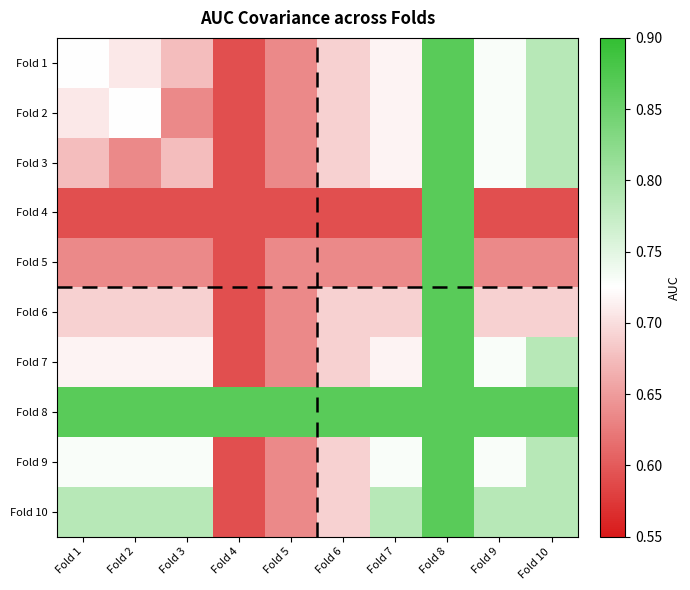

Reading left to right, list all the values displayed in this chart.

Fold 1: Fold 1=0.7	Fold 2=0.7	Fold 3=0.7	Fold 4=0.6	Fold 5=0.6	Fold 6=0.7	Fold 7=0.7	Fold 8=0.9	Fold 9=0.7	Fold 10=0.8
Fold 2: Fold 1=0.7	Fold 2=0.7	Fold 3=0.6	Fold 4=0.6	Fold 5=0.6	Fold 6=0.7	Fold 7=0.7	Fold 8=0.9	Fold 9=0.7	Fold 10=0.8
Fold 3: Fold 1=0.7	Fold 2=0.6	Fold 3=0.7	Fold 4=0.6	Fold 5=0.6	Fold 6=0.7	Fold 7=0.7	Fold 8=0.9	Fold 9=0.7	Fold 10=0.8
Fold 4: Fold 1=0.6	Fold 2=0.6	Fold 3=0.6	Fold 4=0.6	Fold 5=0.6	Fold 6=0.6	Fold 7=0.6	Fold 8=0.9	Fold 9=0.6	Fold 10=0.6
Fold 5: Fold 1=0.6	Fold 2=0.6	Fold 3=0.6	Fold 4=0.6	Fold 5=0.6	Fold 6=0.6	Fold 7=0.6	Fold 8=0.9	Fold 9=0.6	Fold 10=0.6
Fold 6: Fold 1=0.7	Fold 2=0.7	Fold 3=0.7	Fold 4=0.6	Fold 5=0.6	Fold 6=0.7	Fold 7=0.7	Fold 8=0.9	Fold 9=0.7	Fold 10=0.7
Fold 7: Fold 1=0.7	Fold 2=0.7	Fold 3=0.7	Fold 4=0.6	Fold 5=0.6	Fold 6=0.7	Fold 7=0.7	Fold 8=0.9	Fold 9=0.7	Fold 10=0.8
Fold 8: Fold 1=0.9	Fold 2=0.9	Fold 3=0.9	Fold 4=0.9	Fold 5=0.9	Fold 6=0.9	Fold 7=0.9	Fold 8=0.9	Fold 9=0.9	Fold 10=0.9
Fold 9: Fold 1=0.7	Fold 2=0.7	Fold 3=0.7	Fold 4=0.6	Fold 5=0.6	Fold 6=0.7	Fold 7=0.7	Fold 8=0.9	Fold 9=0.7	Fold 10=0.8
Fold 10: Fold 1=0.8	Fold 2=0.8	Fold 3=0.8	Fold 4=0.6	Fold 5=0.6	Fold 6=0.7	Fold 7=0.8	Fold 8=0.9	Fold 9=0.8	Fold 10=0.8